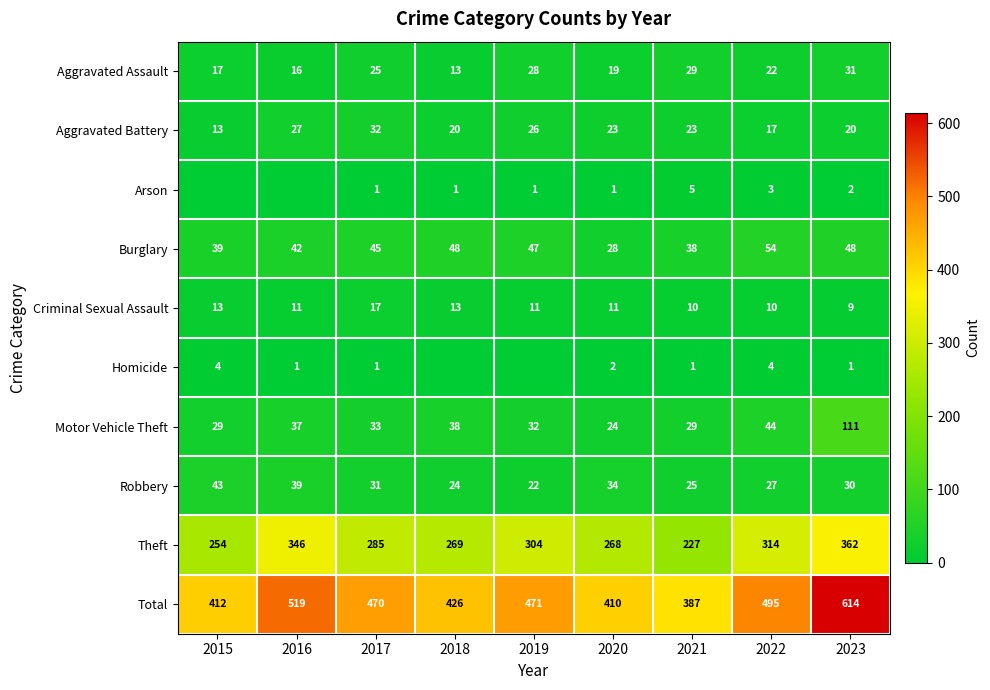

How many data points does each series have?

9